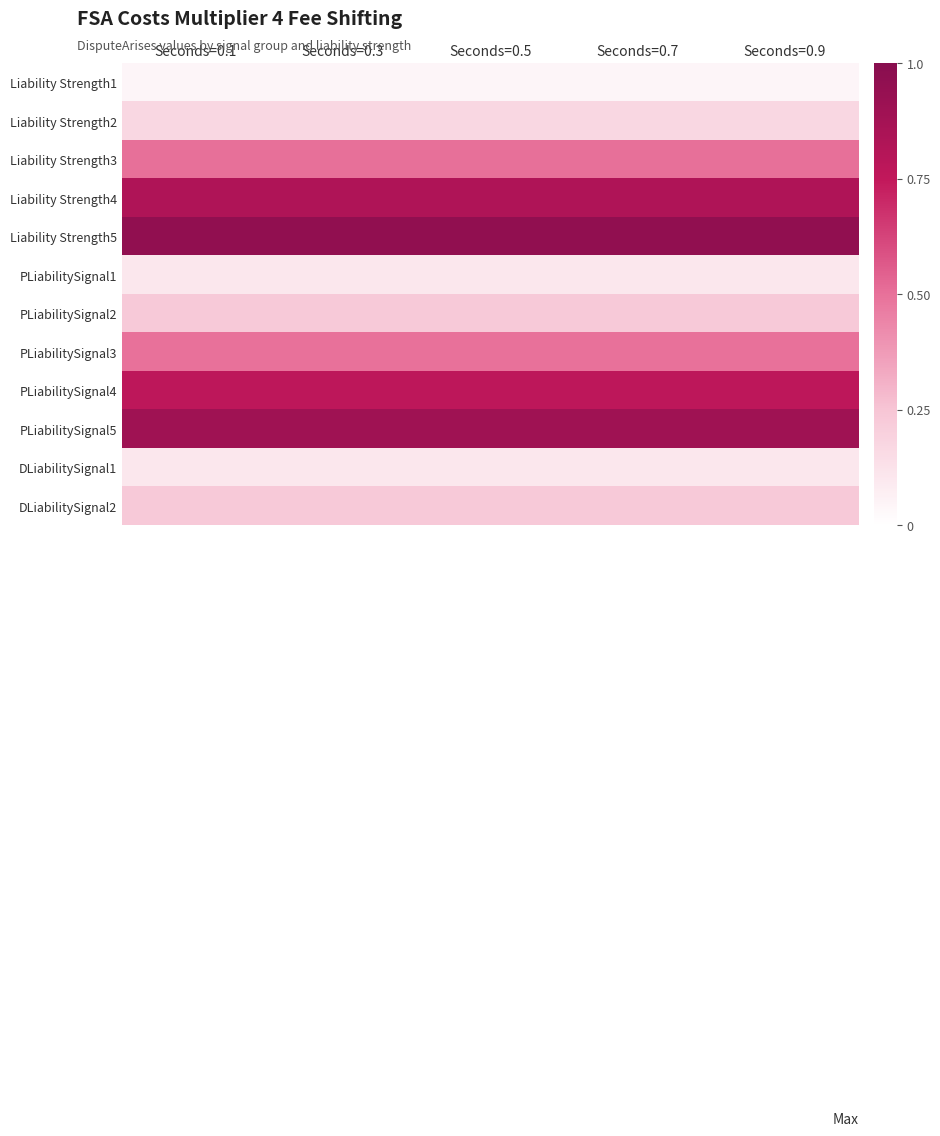

At which category is the sum across all series the highest?

Seconds=0.1